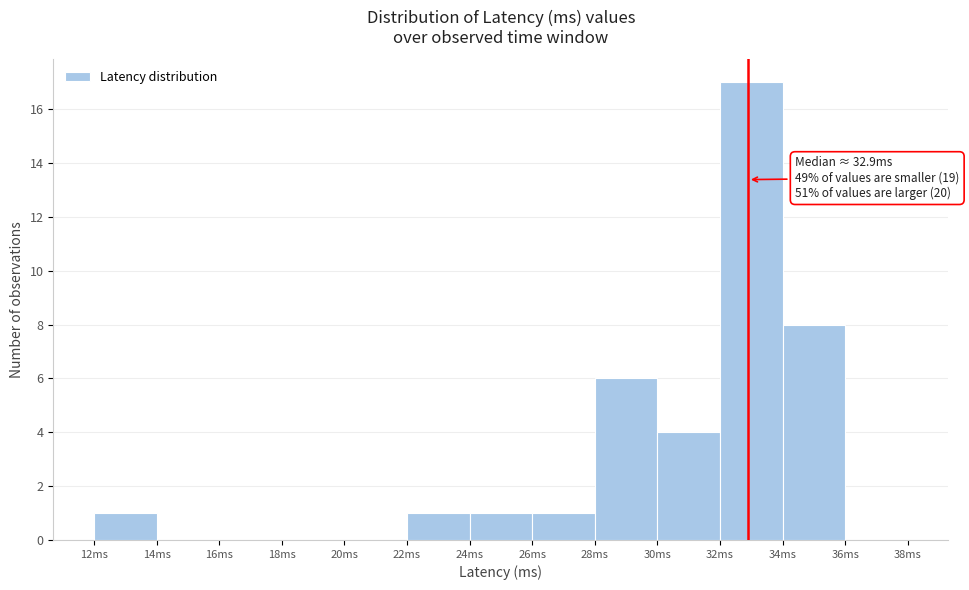

Over which range of the x-axis is the bar tallest?

32 to 34